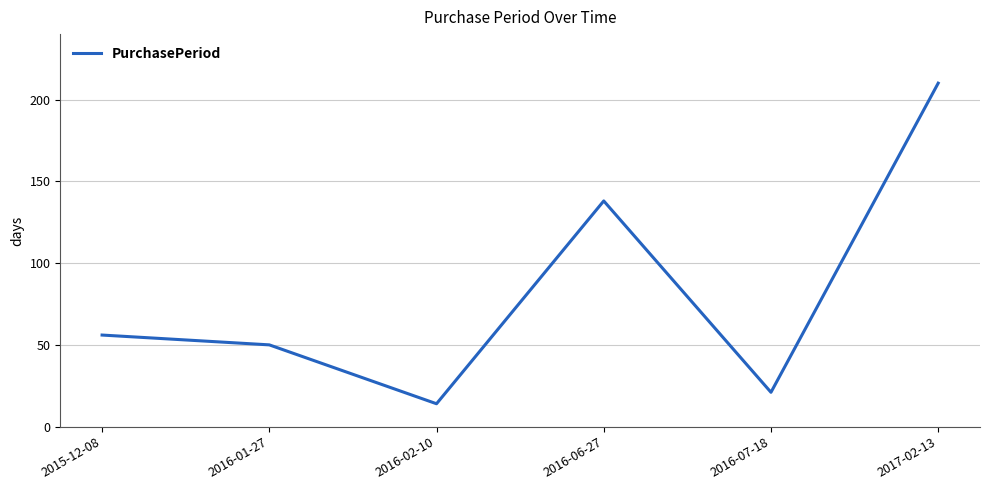

Read the value at 2016-01-27, to the nearest 5.

50